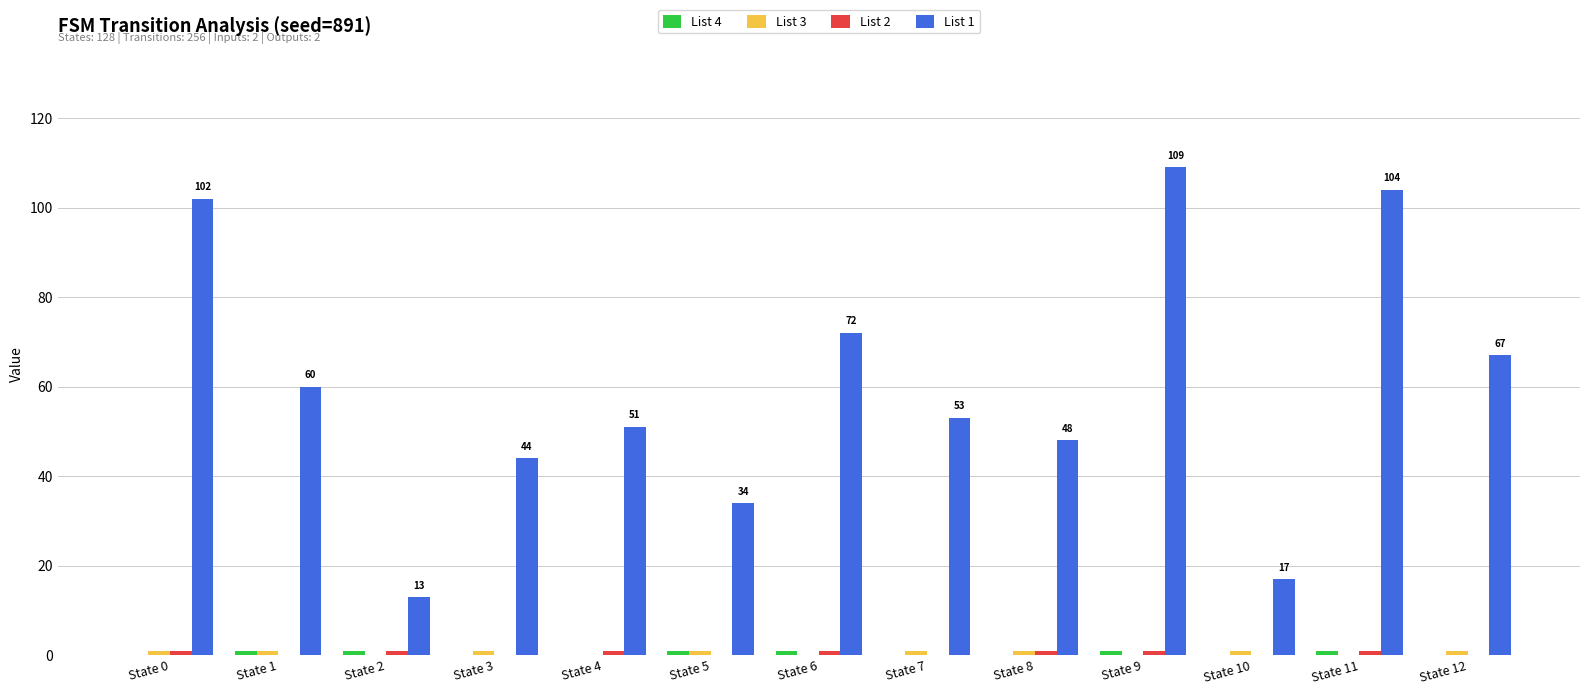

How many data points does each series have?

13